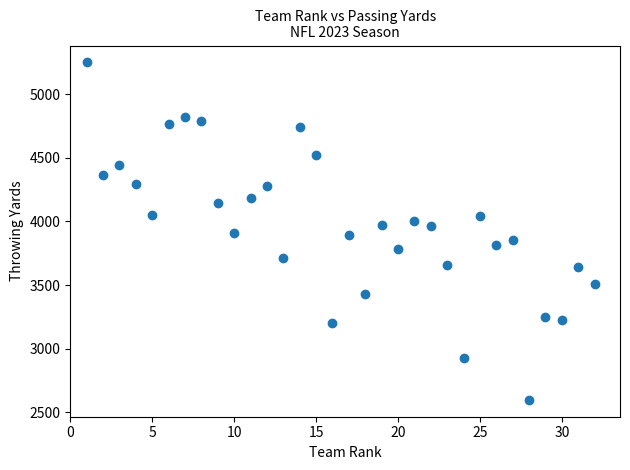

What is the range of X values (max minus min)?

31